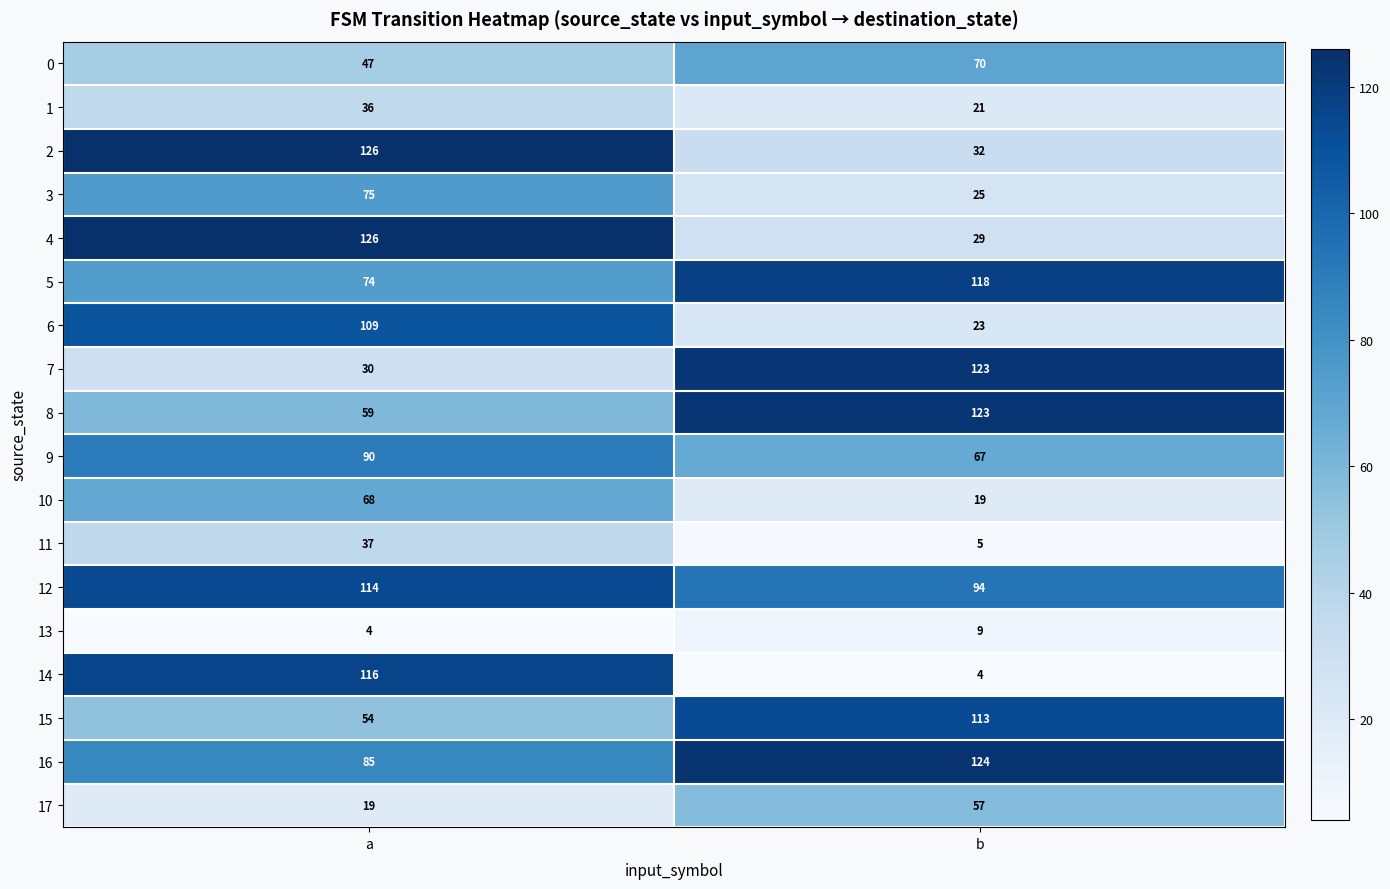

At which label is 17 closest to 38?

a